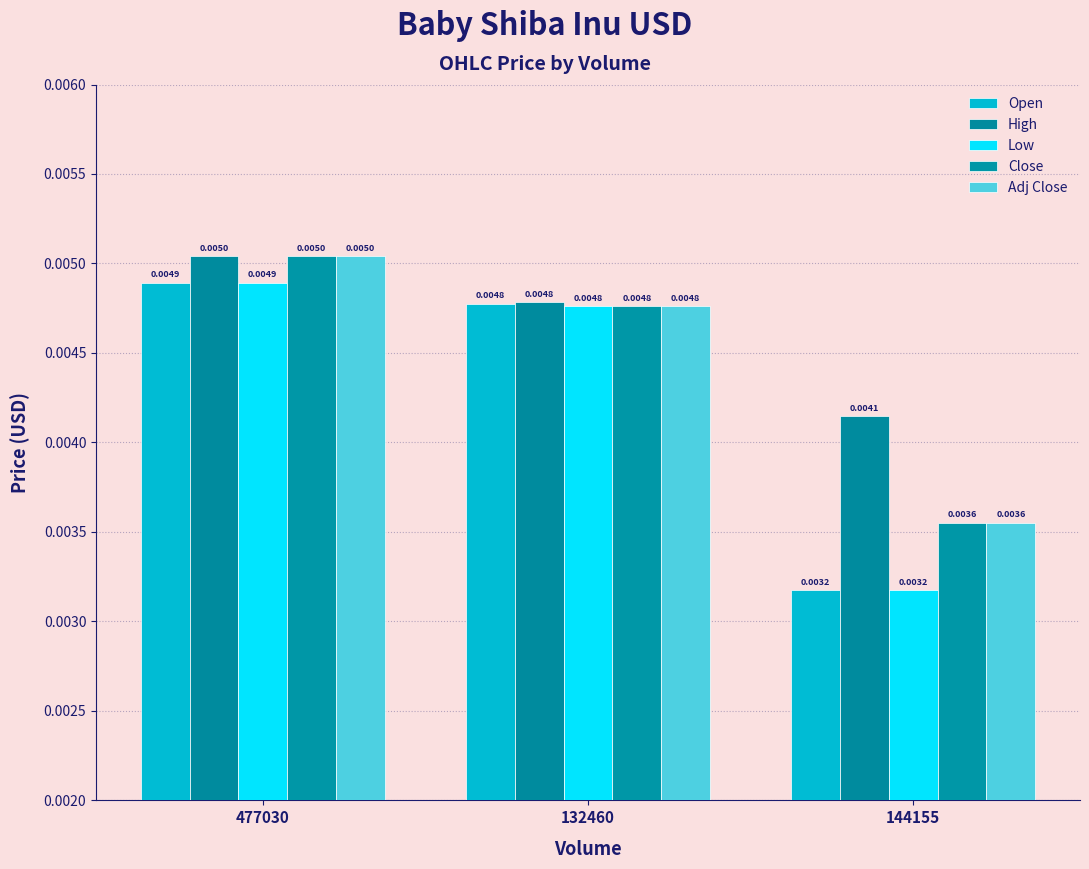

At which label is Adj Close closest to 0?

144155